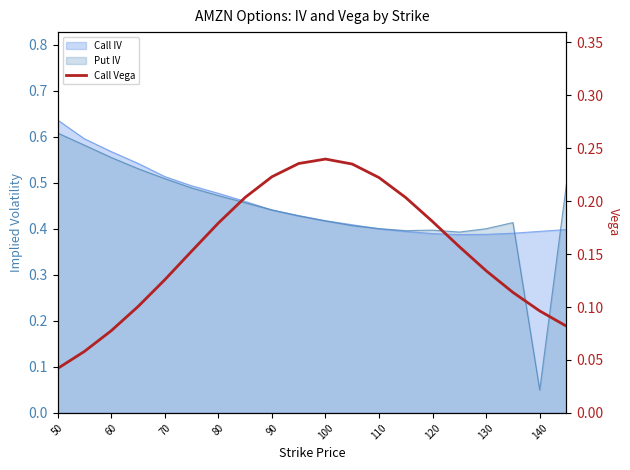

True or false: the data shows 0.2 at 120.

True